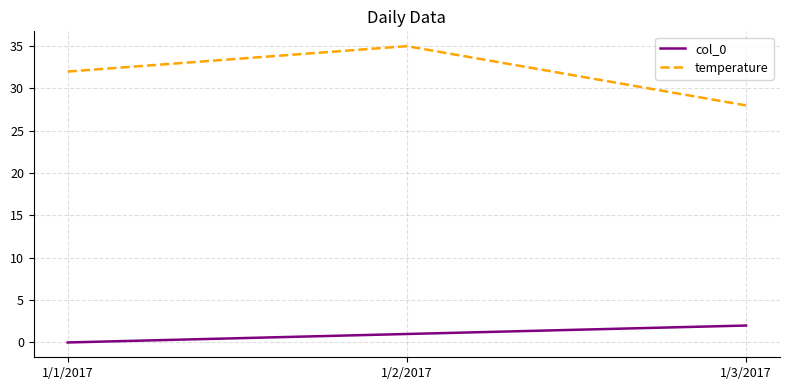

Which series has the largest range (max minus min)?

temperature